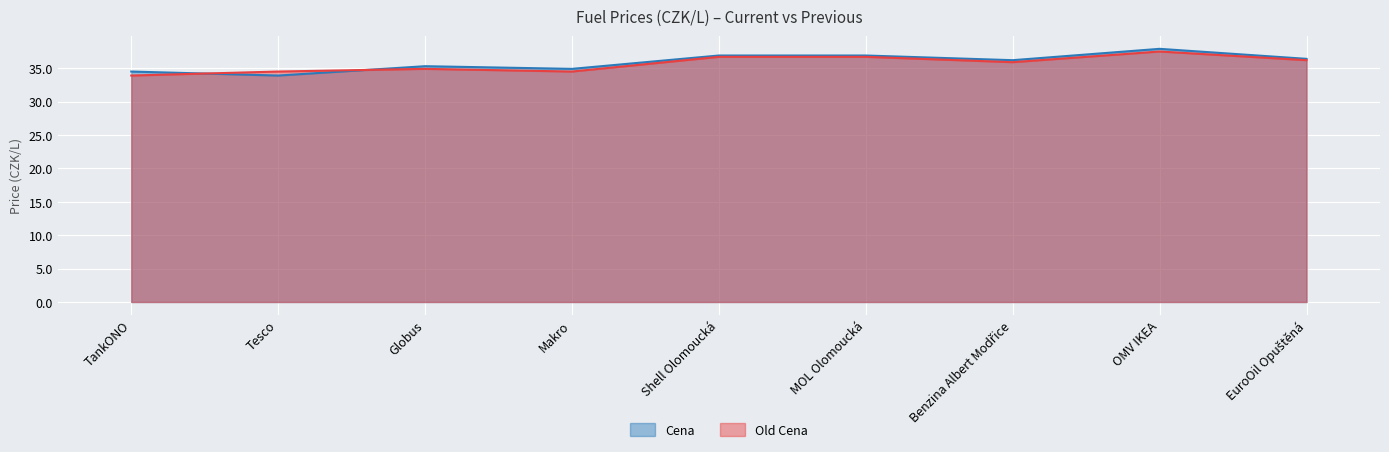

Reading right to left, extract all data points from this chart.

Cena: EuroOil Opuštěná=36.4	OMV IKEA=37.9	Benzina Albert Modřice=36.2	MOL Olomoucká=36.9	Shell Olomoucká=36.9	Makro=34.9	Globus=35.3	Tesco=33.9	TankONO=34.5
Old Cena: EuroOil Opuštěná=36.2	OMV IKEA=37.5	Benzina Albert Modřice=35.9	MOL Olomoucká=36.7	Shell Olomoucká=36.7	Makro=34.5	Globus=34.9	Tesco=34.5	TankONO=33.9